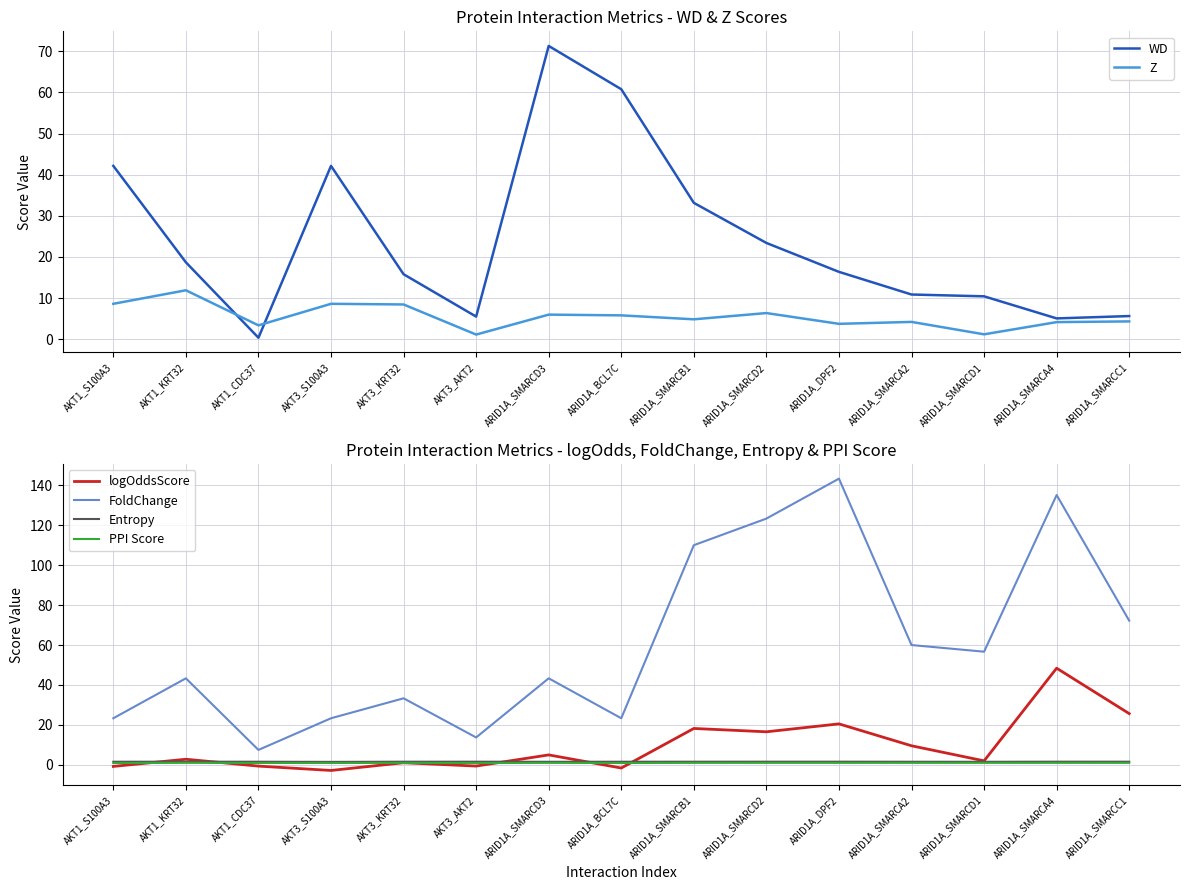

What is the difference between the logOddsScore values at AKT1_CDC37 and AKT3_S100A3?

2.2